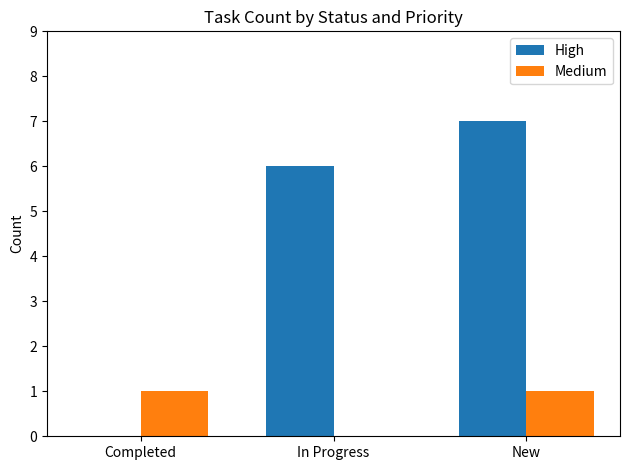

What is the sum of the High values at New and Completed?

7